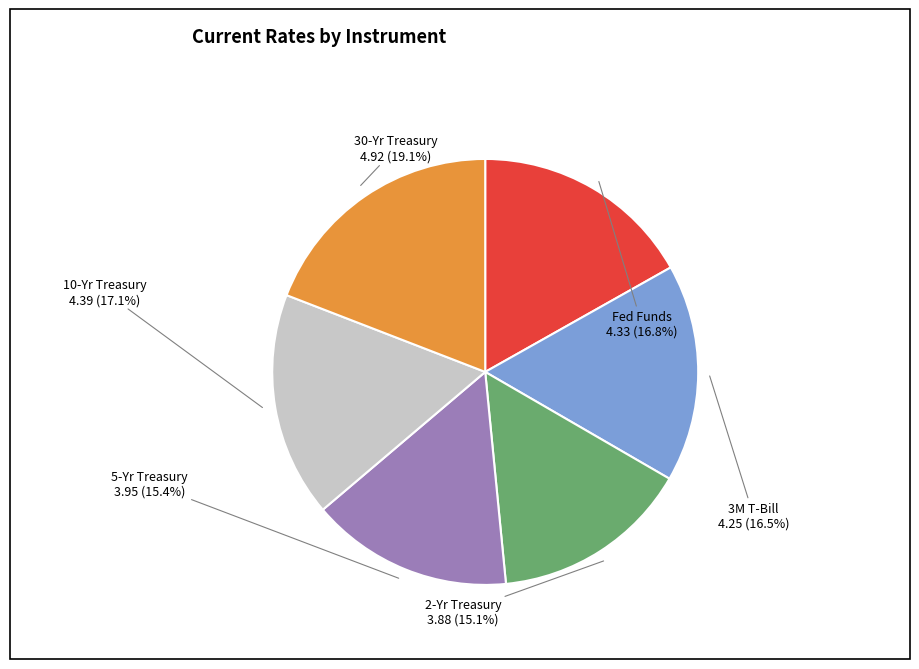

The 10-Yr Treasury slice represents 29% of the pie. True or false?

False